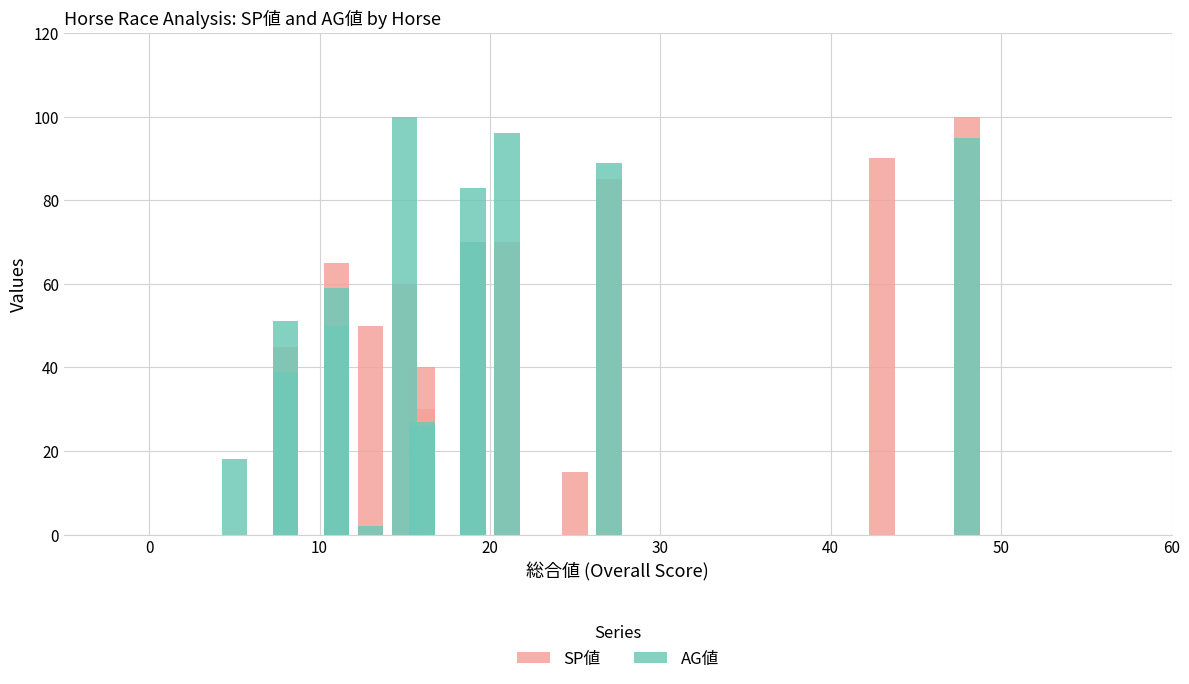

How many series are shown in this chart?

2